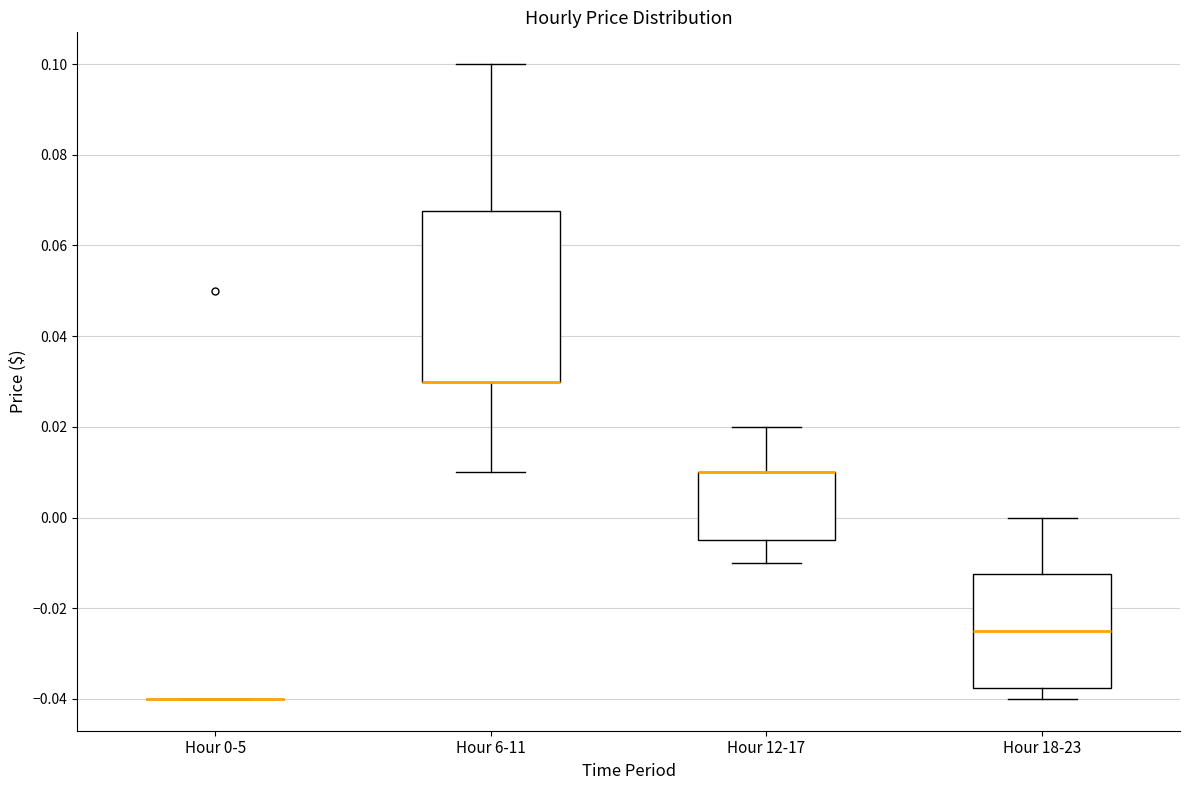

Comparing the boxes themselves (not the whiskers), which one is the tallest?

Hour 6-11